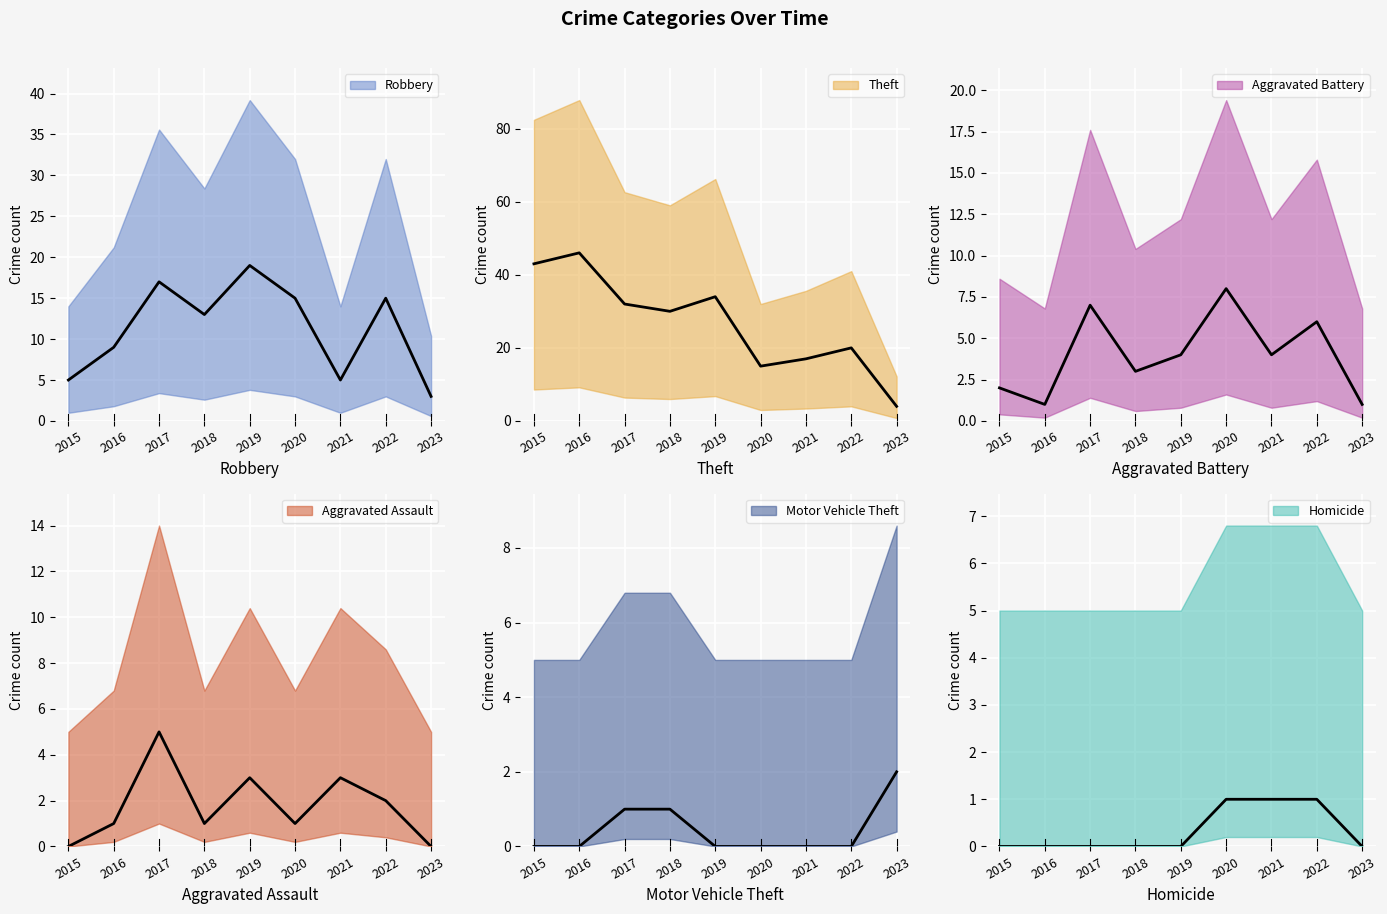

What is the difference between the maximum and minimum values in the Aggravated Assault series?

5